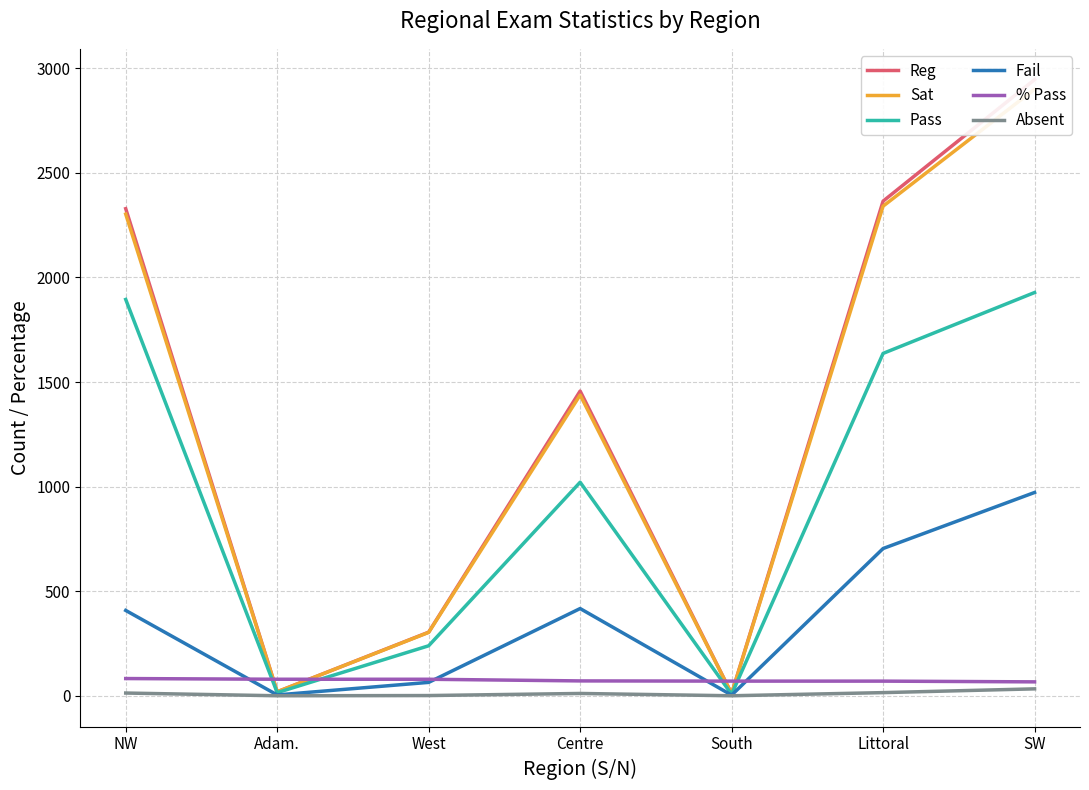

Between which two adjacent categories do Sat and % Pass first intersect?

NW and Adam.